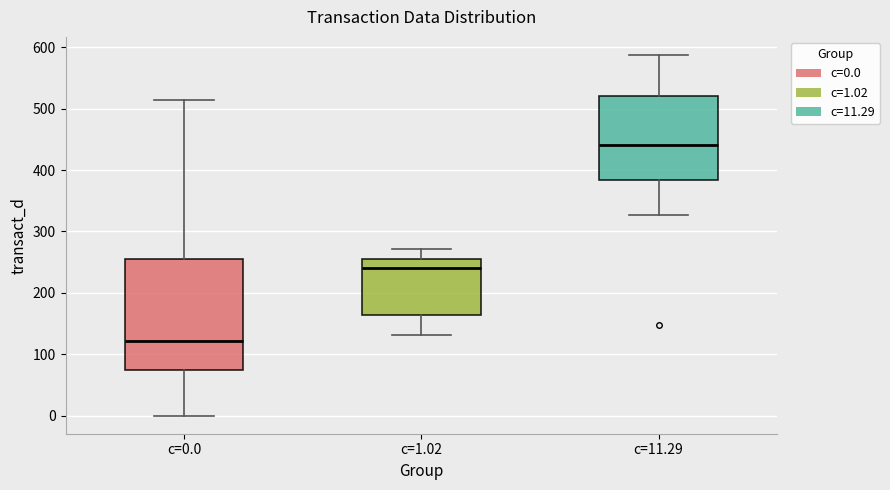

Reading left to right, read every box against the y-axis: the position of its median line, the range the box covers, and the ends of its whiskers. The values are not printed on the chart, so give them approximately, as read against the axis.

c=0.0: median 120, box 80 to 260, whiskers 0 to 510
c=1.02: median 240, box 160 to 260, whiskers 130 to 270
c=11.29: median 440, box 380 to 520, whiskers 330 to 590